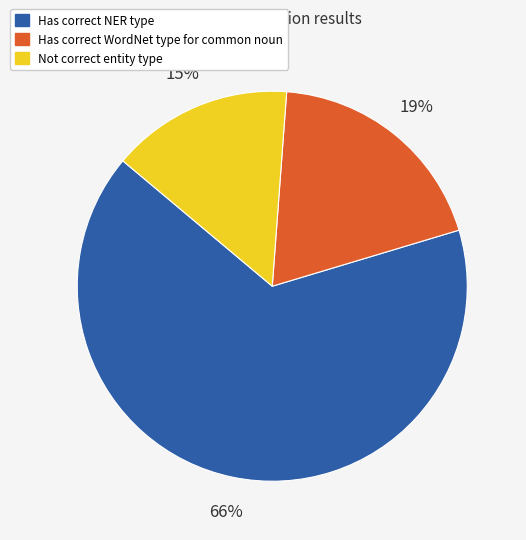

Approximately how many times larger is the value at Has correct WordNet type for common noun compared to Not correct entity type?

1.3